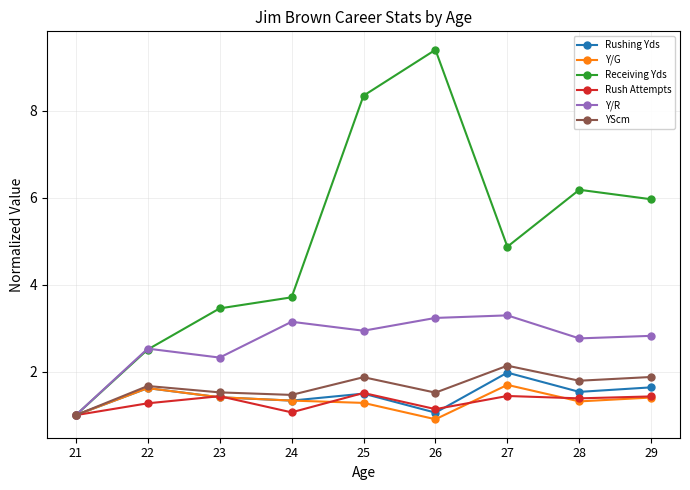

Count the Y/G values in the range 1 to 2.

8